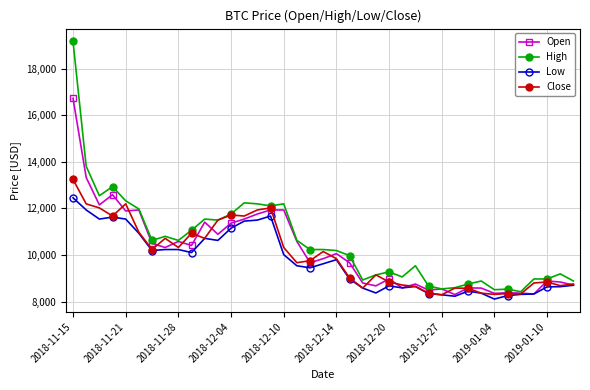

What is the maximum value for Low?

12459